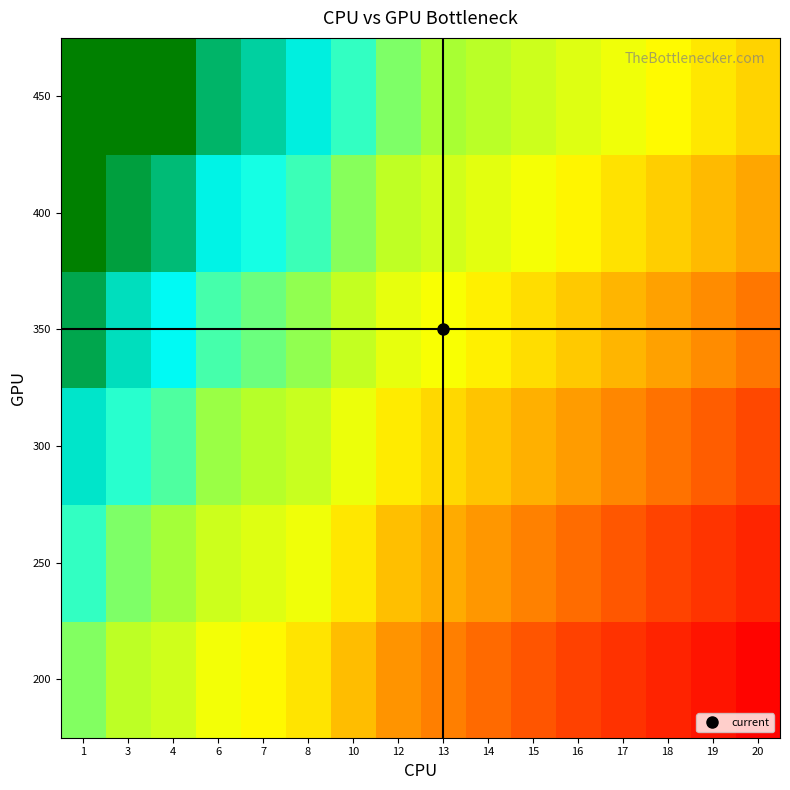

Reading left to right, extract all data points from this chart.

200: 1=0.4	3=0.3	4=0.2	6=0.1	7=0.1	8=0.0	10=-0.1	12=-0.2	13=-0.2	14=-0.3	15=-0.3	16=-0.4	17=-0.4	18=-0.5	19=-0.5	20=-0.6
250: 1=0.5	3=0.4	4=0.4	6=0.3	7=0.2	8=0.2	10=0.1	12=-0.0	13=-0.1	14=-0.1	15=-0.2	16=-0.2	17=-0.3	18=-0.3	19=-0.4	20=-0.4
300: 1=0.6	3=0.5	4=0.5	6=0.4	7=0.3	8=0.3	10=0.2	12=0.1	13=0.0	14=-0.0	15=-0.1	16=-0.1	17=-0.2	18=-0.2	19=-0.3	20=-0.3
350: 1=0.7	3=0.6	4=0.6	6=0.5	7=0.4	8=0.4	10=0.3	12=0.2	13=0.1	14=0.1	15=0.0	16=-0.0	17=-0.1	18=-0.1	19=-0.2	20=-0.2
400: 1=0.8	3=0.7	4=0.7	6=0.6	7=0.5	8=0.5	10=0.4	12=0.3	13=0.2	14=0.2	15=0.1	16=0.1	17=0.0	18=-0.0	19=-0.1	20=-0.1
450: 1=0.9	3=0.8	4=0.8	6=0.7	7=0.7	8=0.6	10=0.5	12=0.4	13=0.3	14=0.3	15=0.2	16=0.2	17=0.2	18=0.1	19=0.1	20=0.0